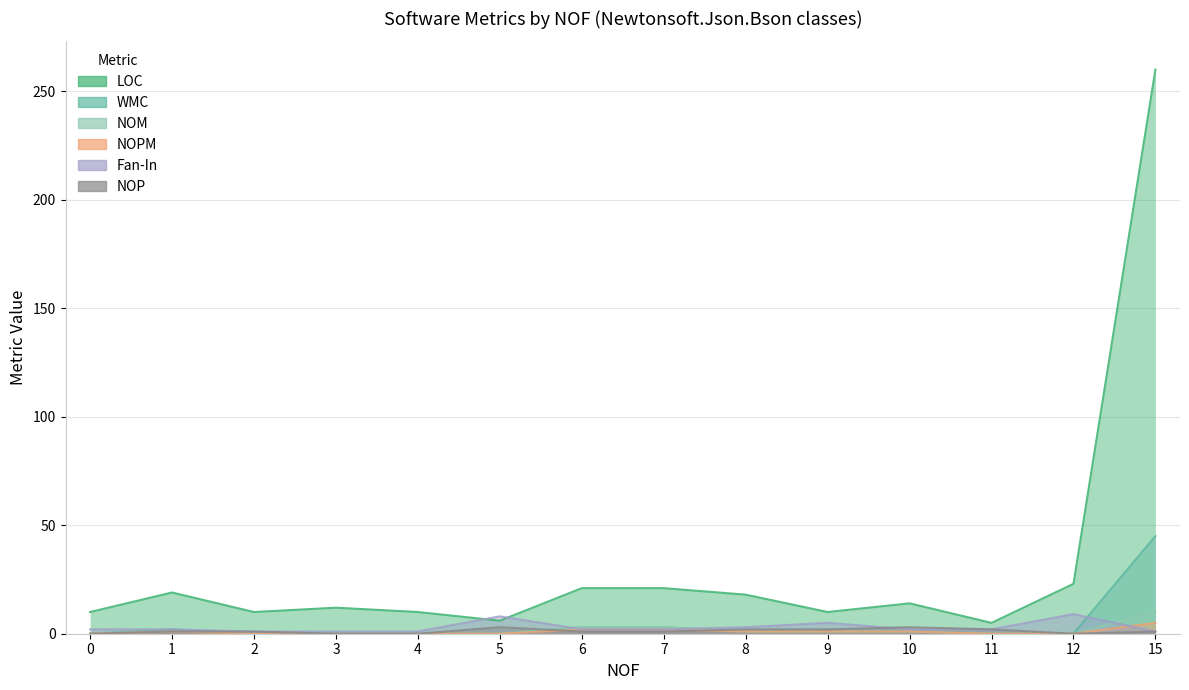

What is the average value of the WMC series?

4